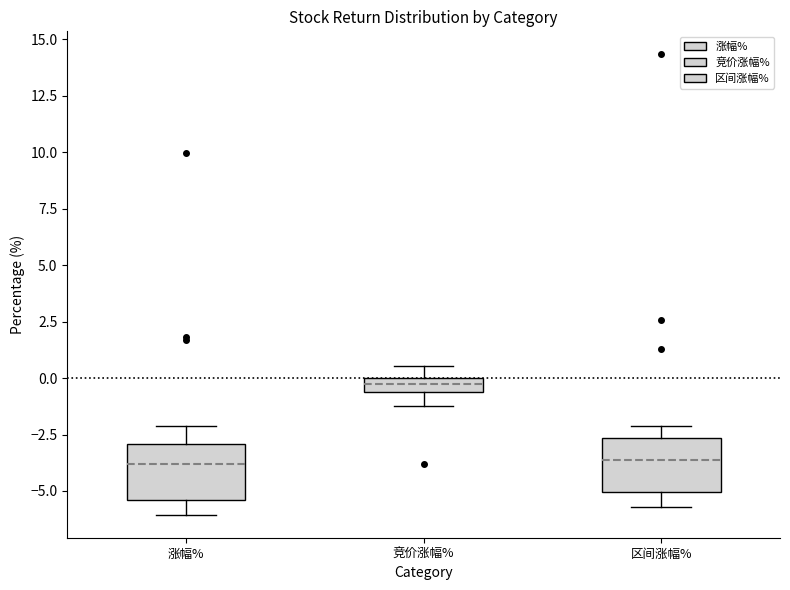

Where does the upper whisker of the box for 竞价涨幅% end on the y-axis? The values are not printed on the chart, so give them approximately, as read against the axis.

0.5